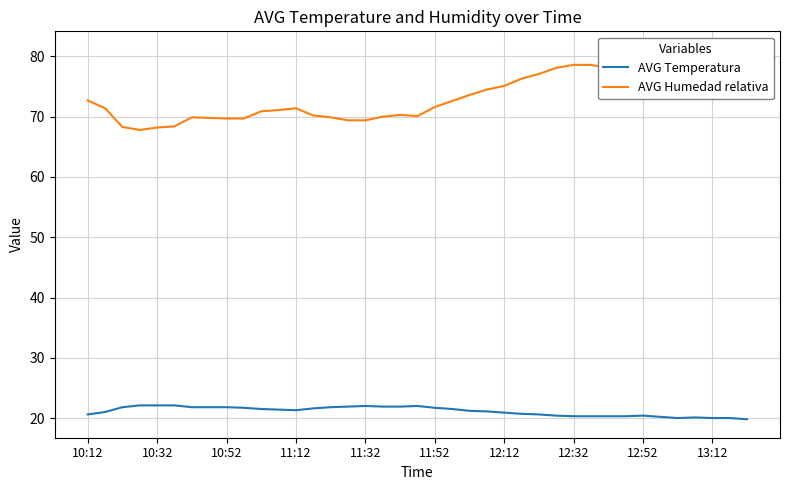

At how many categories does at least one series exceed 45?

39